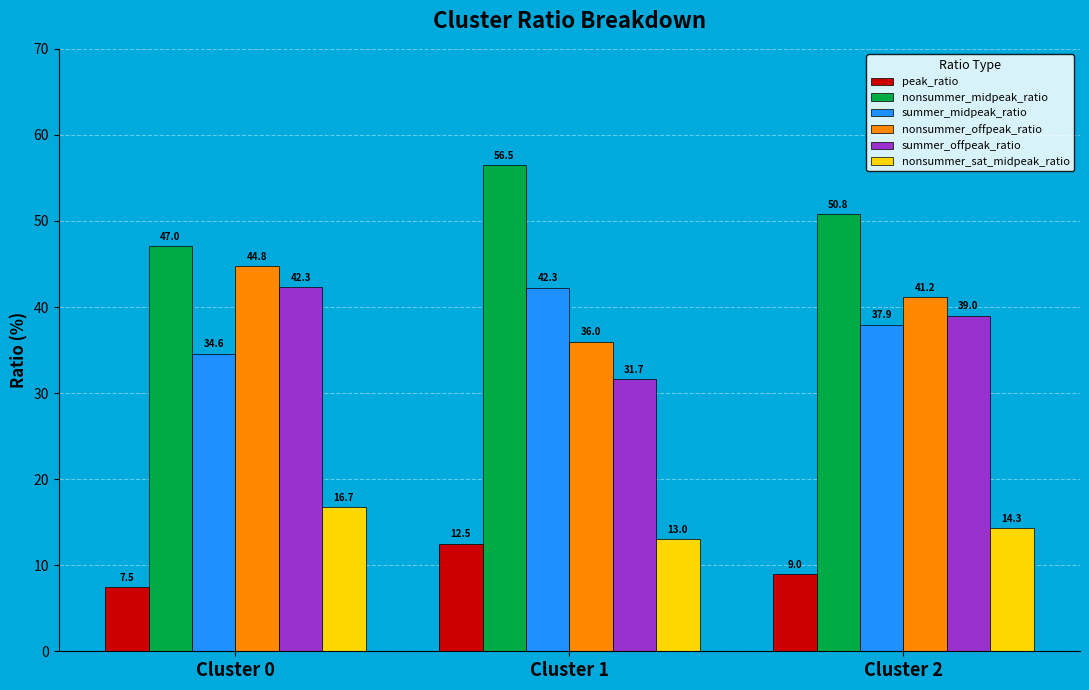

Is it true that nonsummer_midpeak_ratio equals 47.0 at Cluster 0?

True